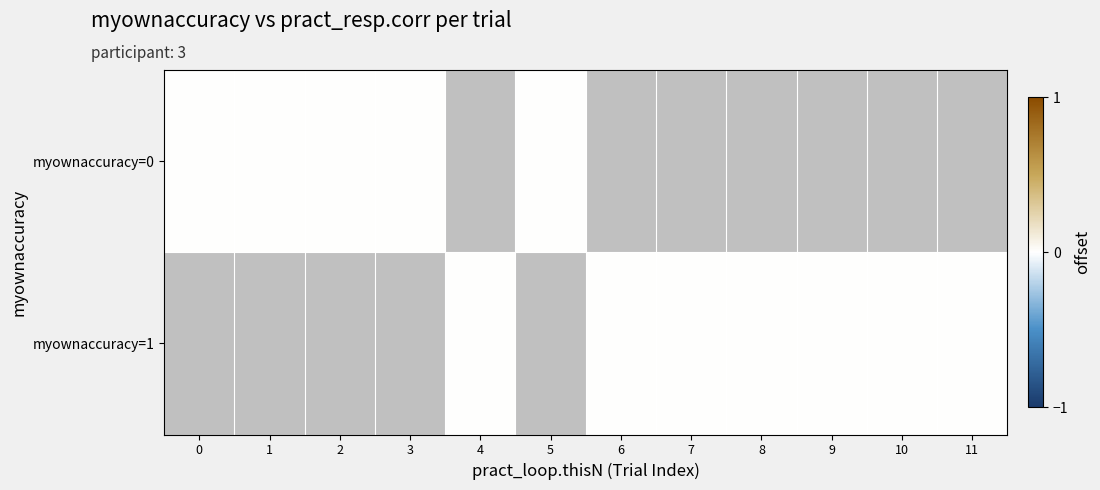

The value of 0 at trial_7 is 1. True or false?

True